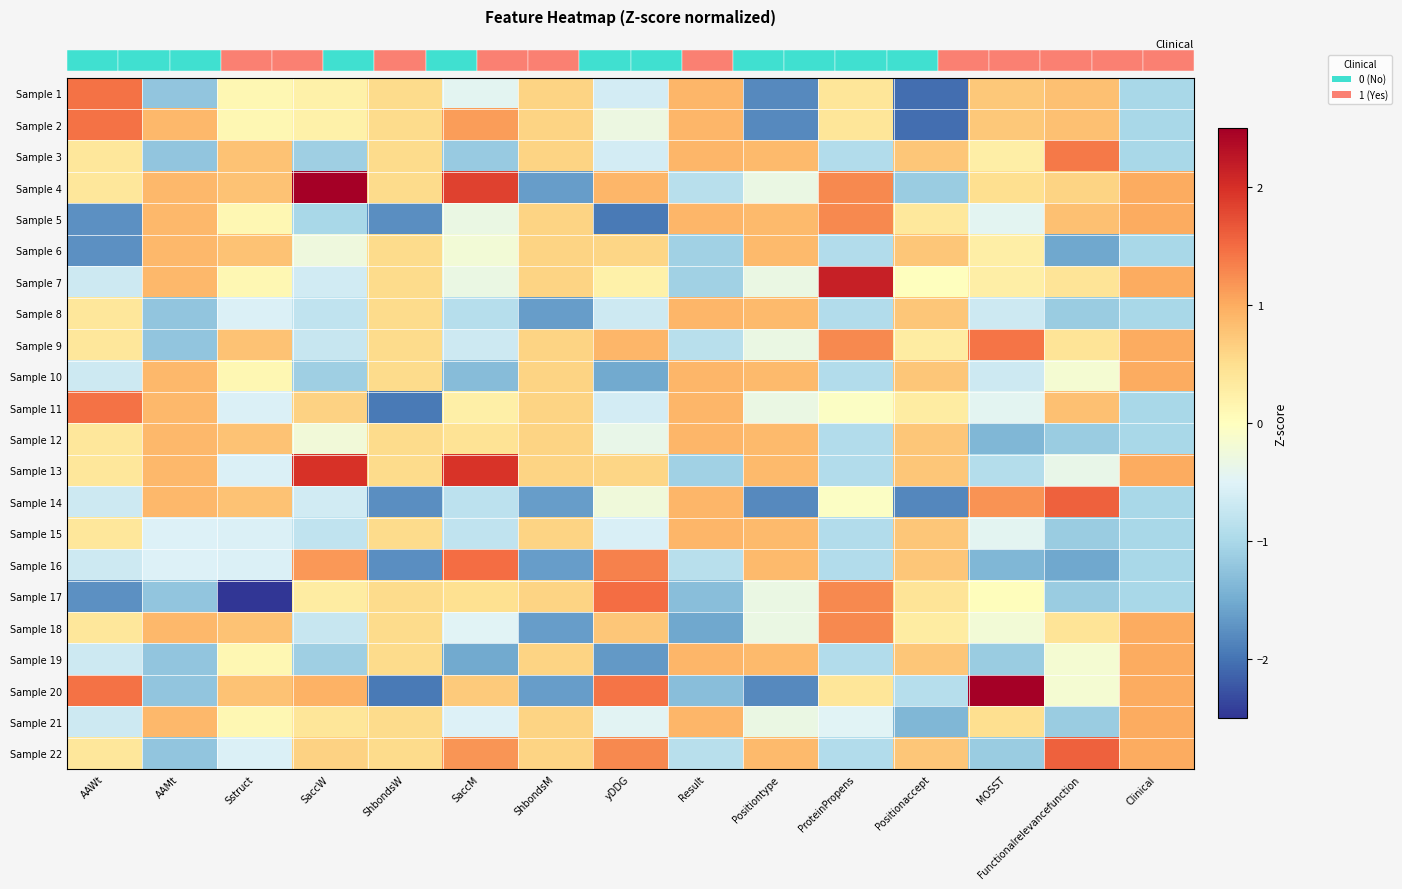

Count the number of data series in this chart.

22